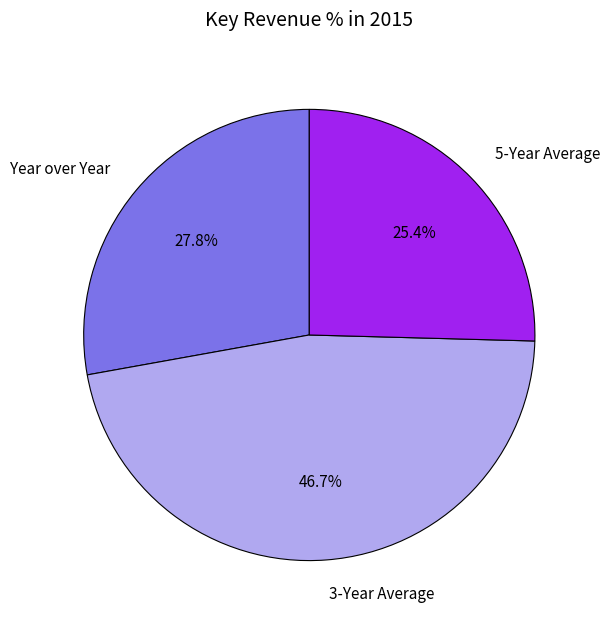

To the nearest percent, what is the average slice percentage?

33%